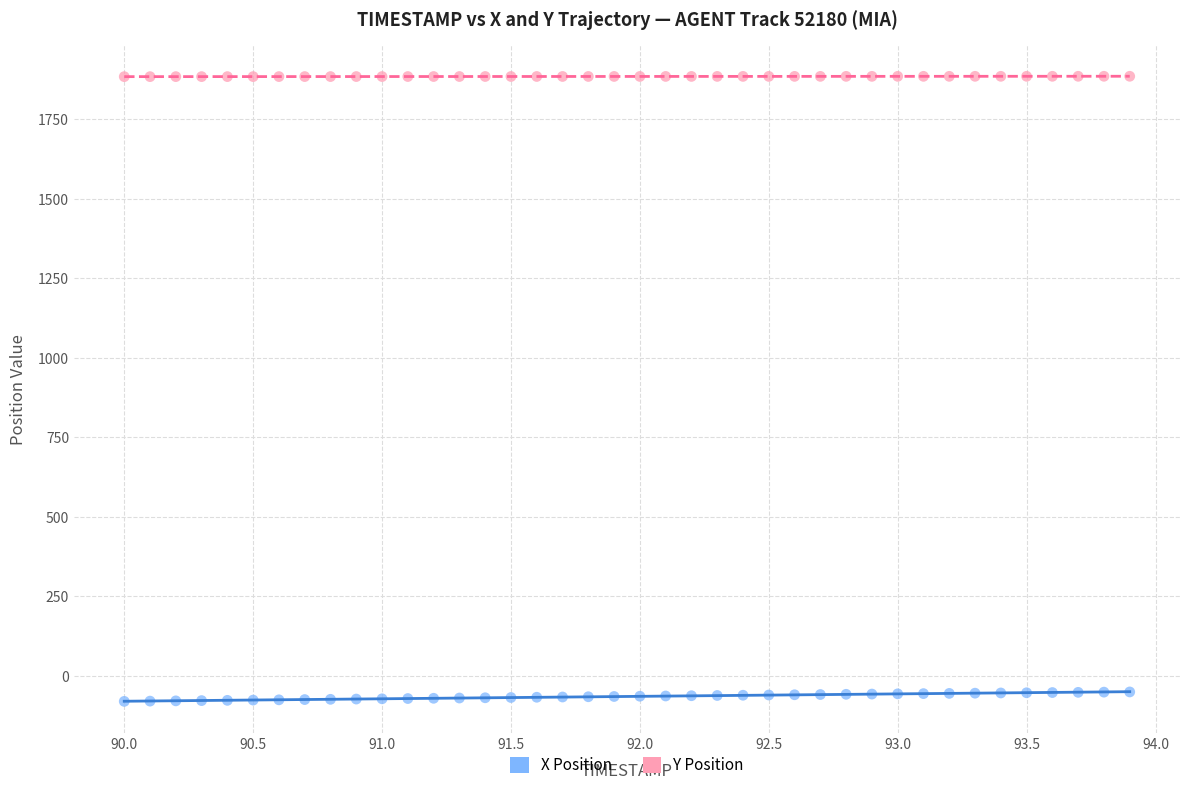

What are all the series names shown in the legend?

X Position, Y Position